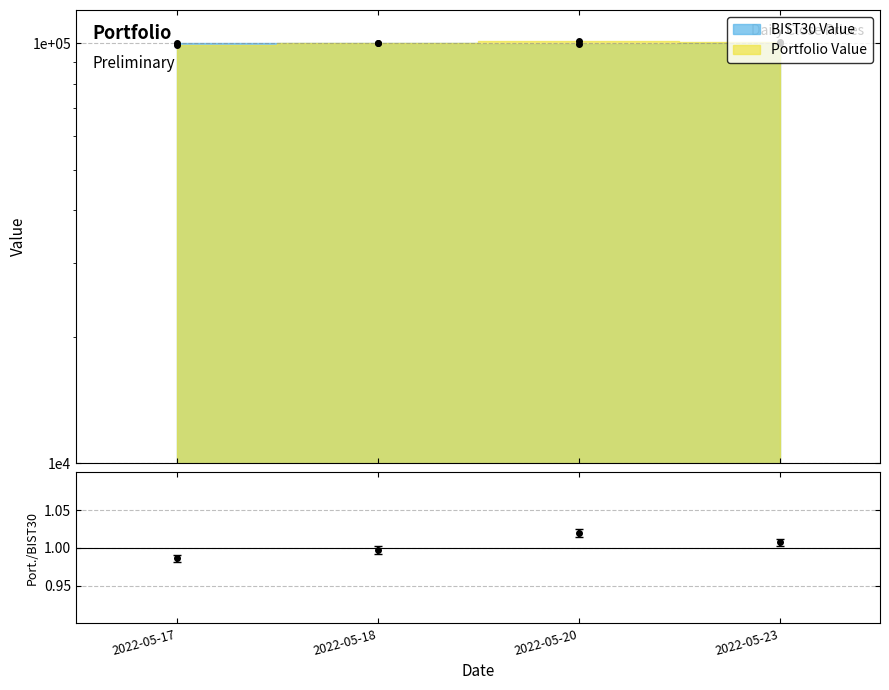

Read the value at 2022-05-18.

1.0